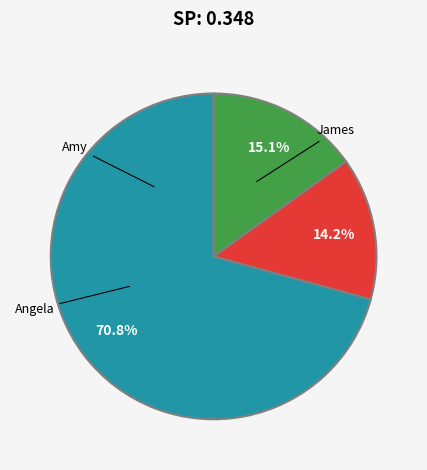

Is it true that Amy is 71% of the pie?

True